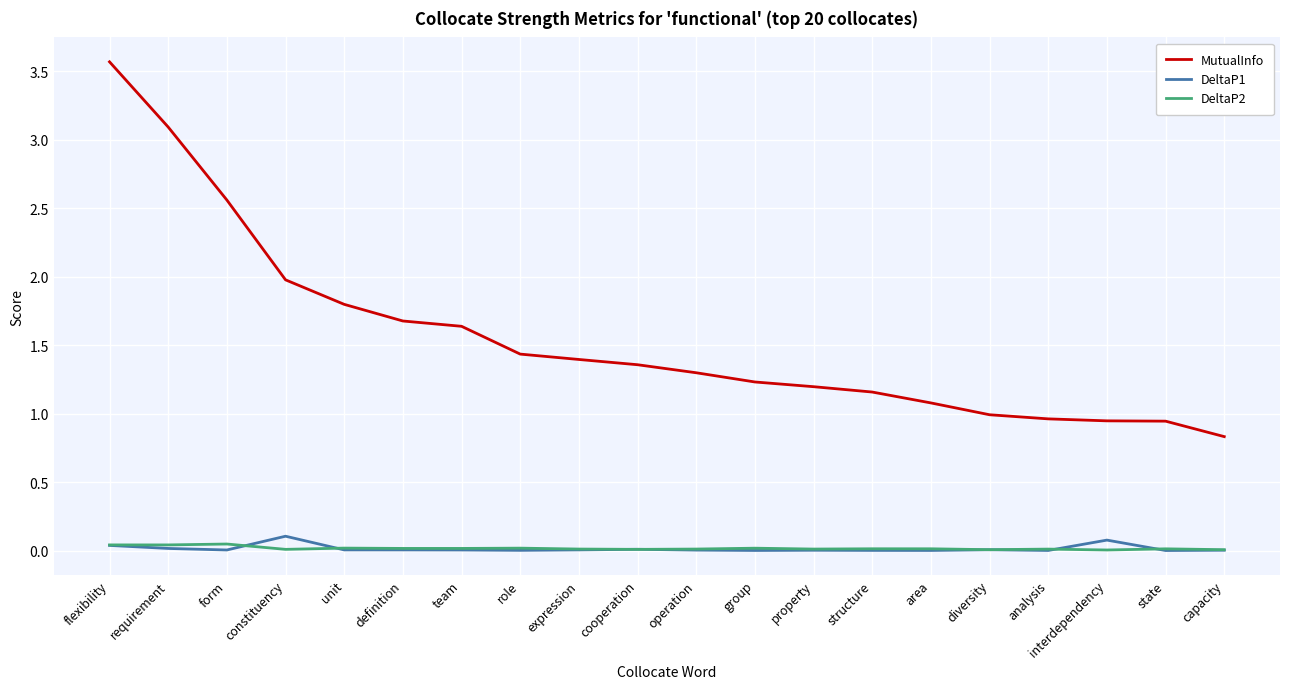

True or false: MutualInfo and DeltaP2 intersect in this chart.

False